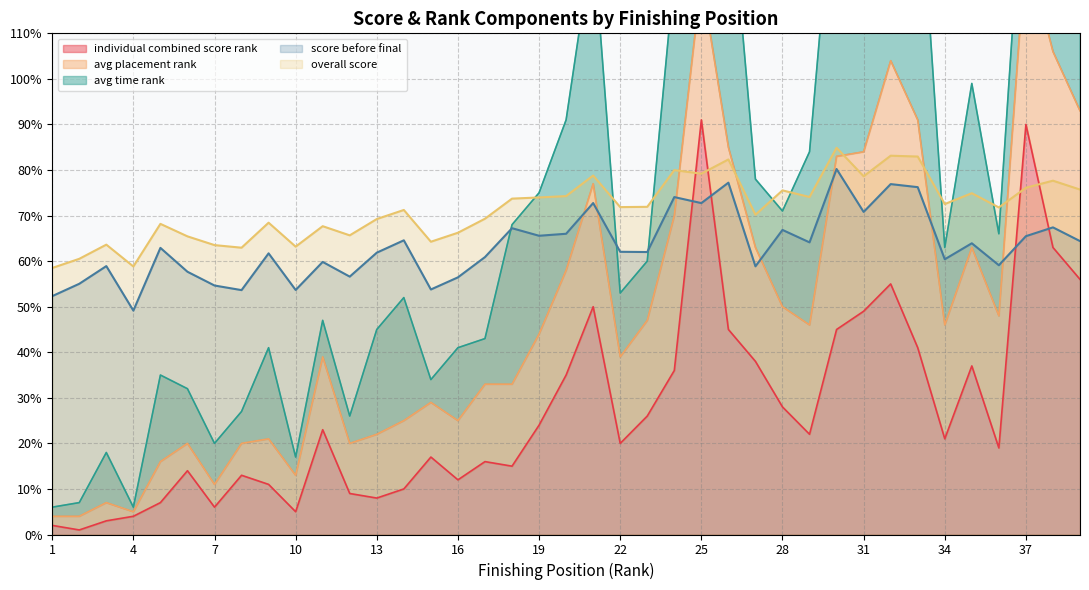

What is the difference between the score_before_final values at 31 and 9?

9.1